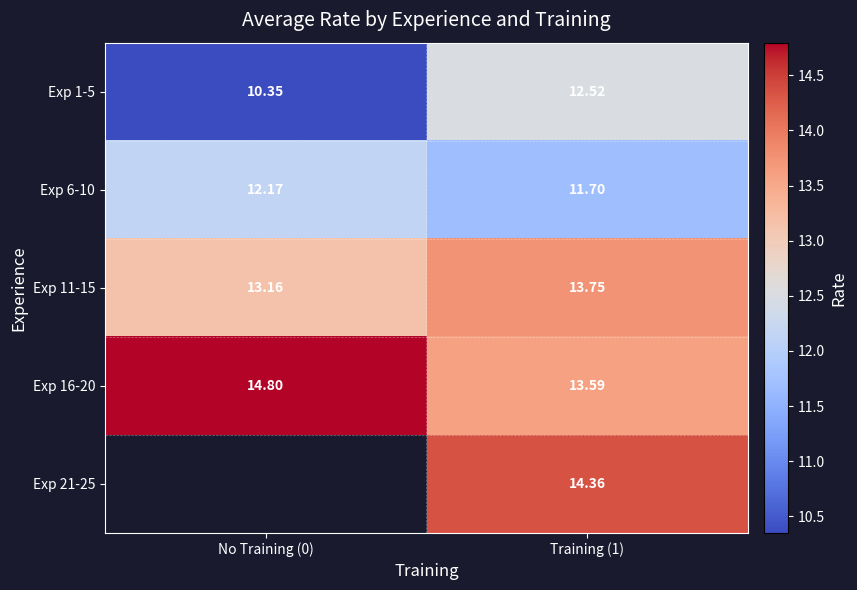

Is the value of Exp 1-5 at Training (1) greater than the value of Exp 6-10 at No Training (0)?

Yes